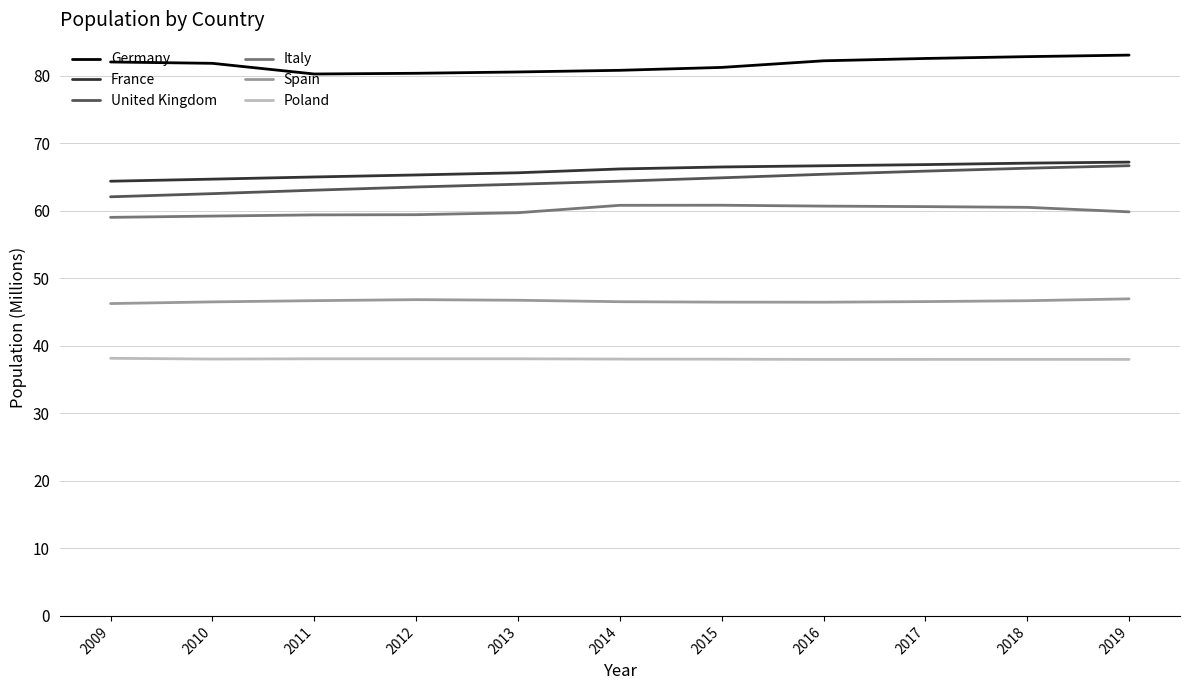

The value of United Kingdom at 2014 is 64.4. True or false?

True